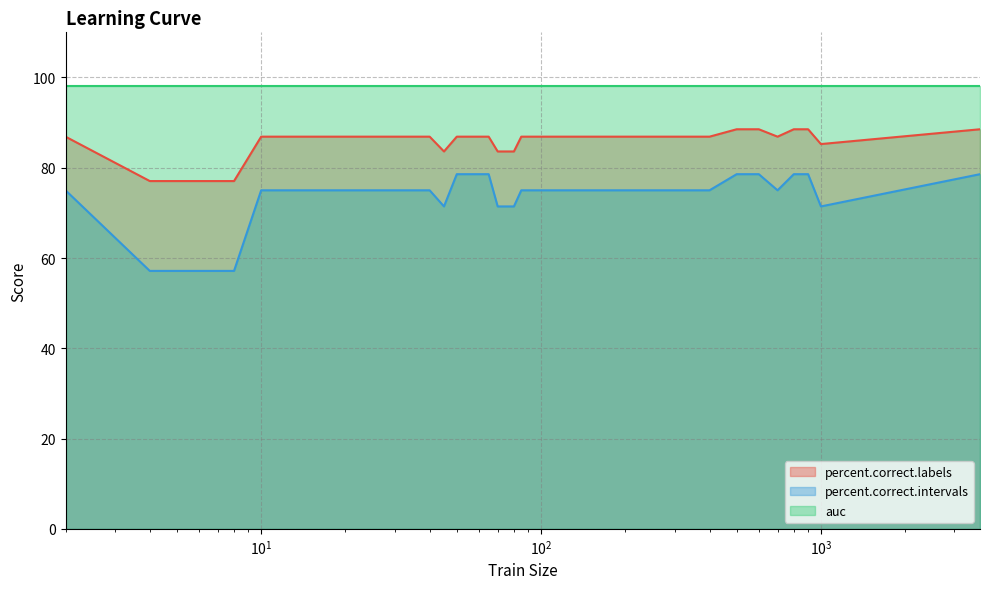

What are all the series names shown in the legend?

percent.correct.labels, percent.correct.intervals, auc